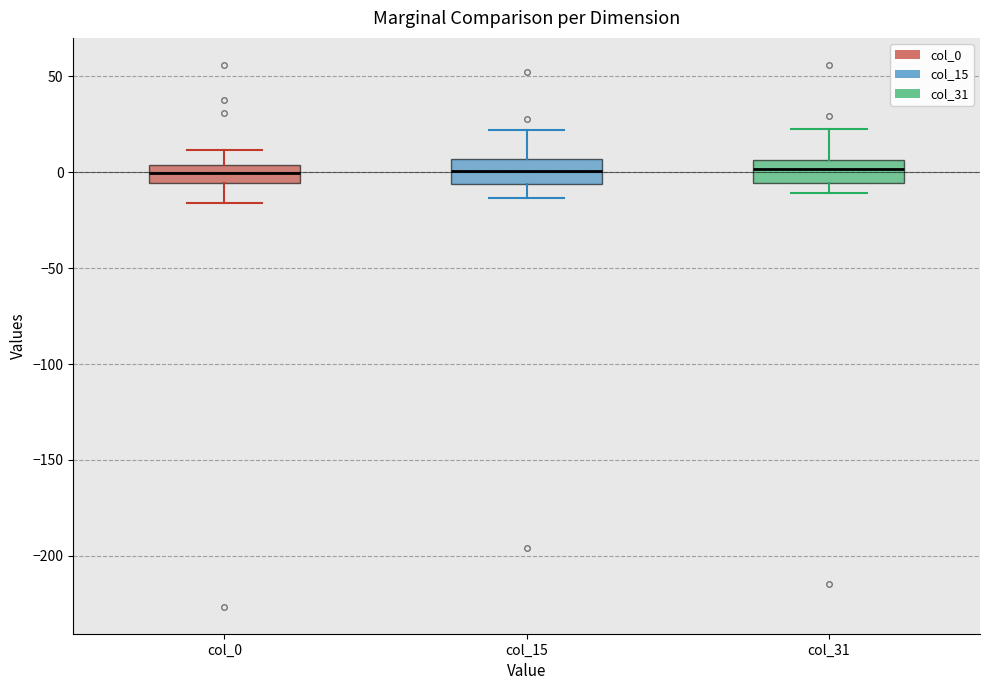

Where is the lower edge of the box for col_0 on the y-axis? The values are not printed on the chart, so give them approximately, as read against the axis.

-5